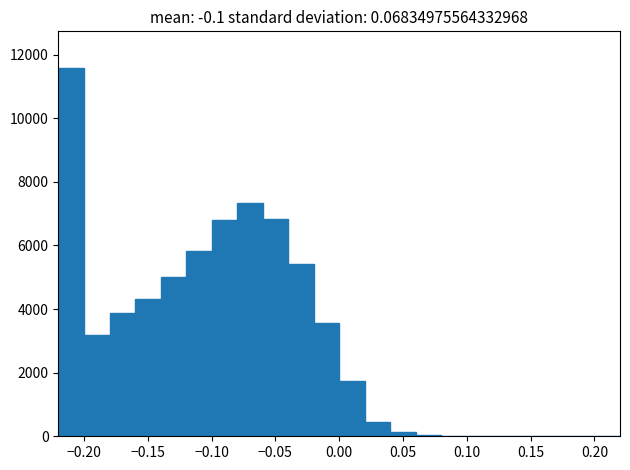

What is the height of the bar covering -0.04 to -0.02 on the x-axis? The values are not printed on the chart, so give them approximately, as read against the axis.

5400